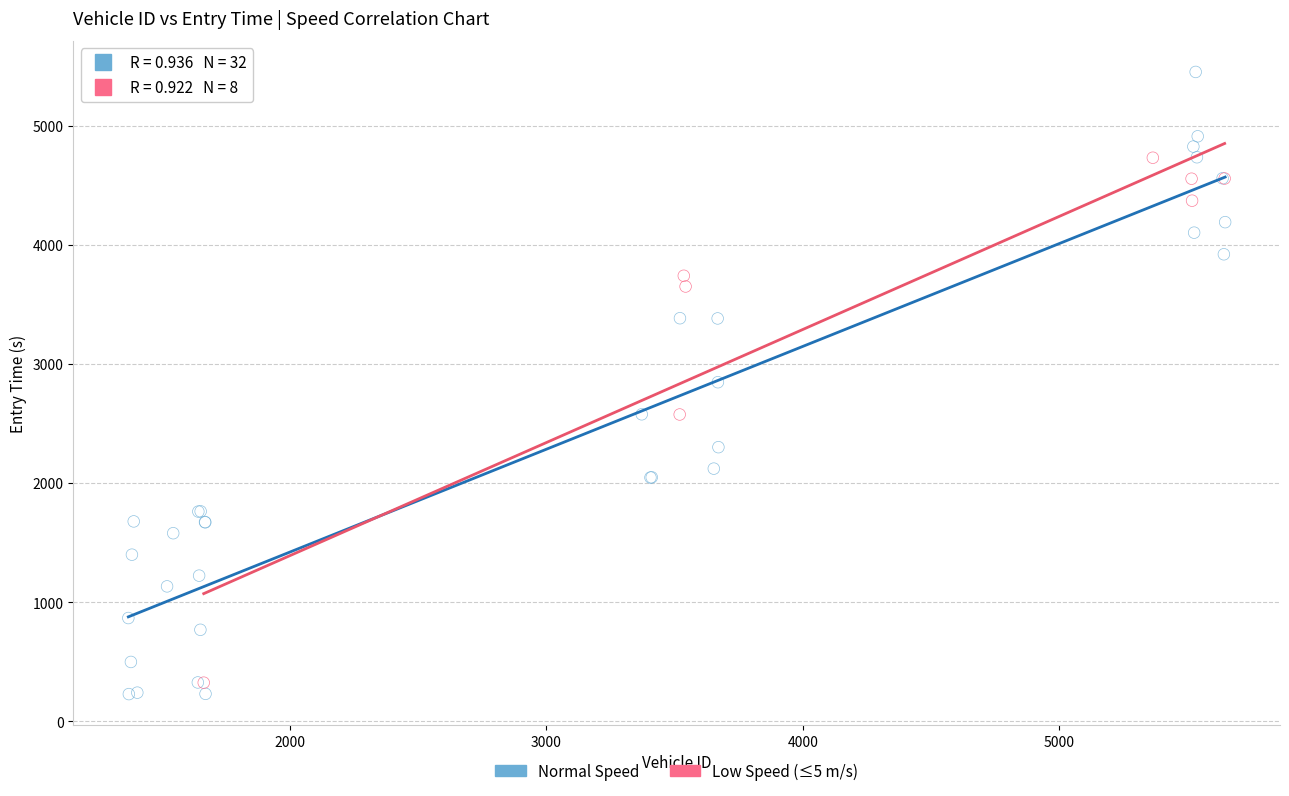

What are all the series names shown in the legend?

Normal Speed, Low Speed (≤5 m/s)